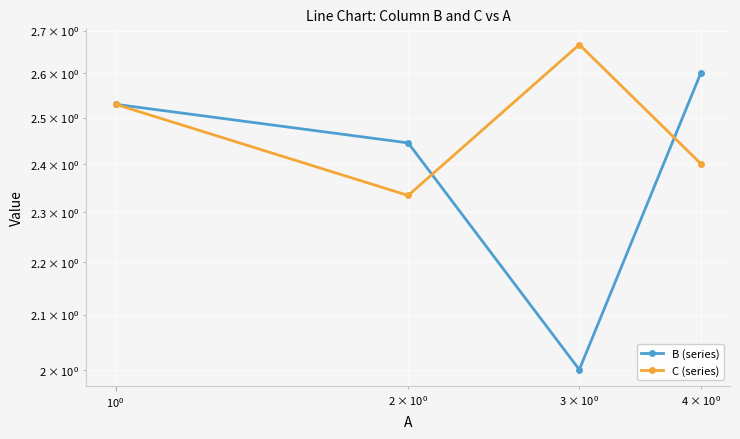

How many interior local valleys does the C (series) series have?

1